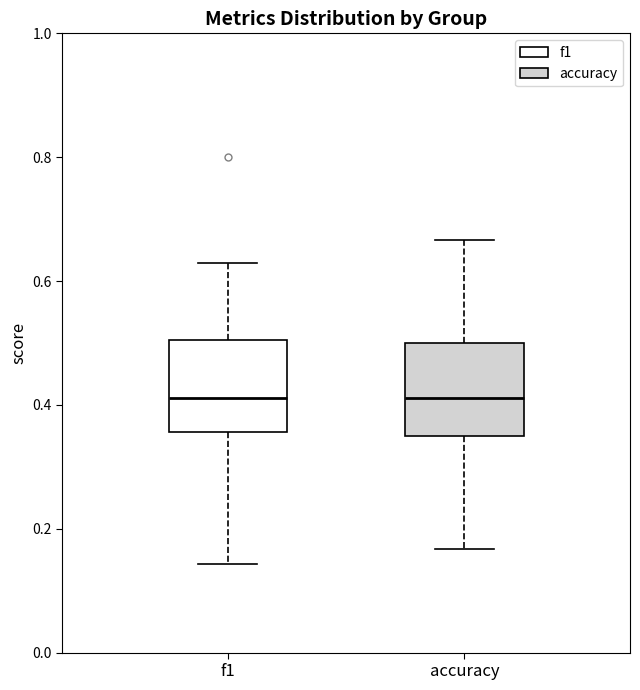

Where is the lower edge of the box for accuracy on the y-axis? The values are not printed on the chart, so give them approximately, as read against the axis.

0.36